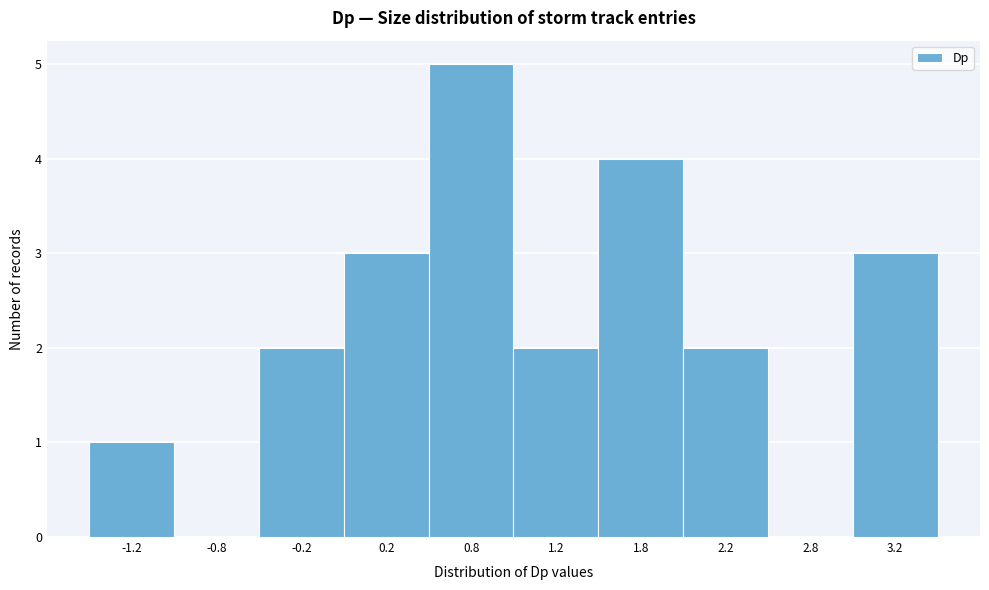

How tall is the bar that spans 1.5 to 2.0 on the x-axis? The values are not printed on the chart, so give them approximately, as read against the axis.

4